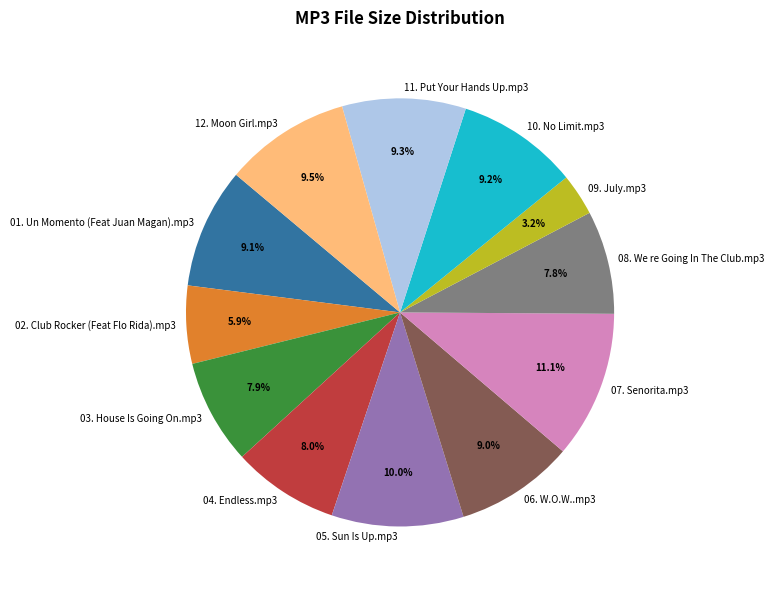

Does 03. House Is Going On.mp3 represent more than half of the total?

No